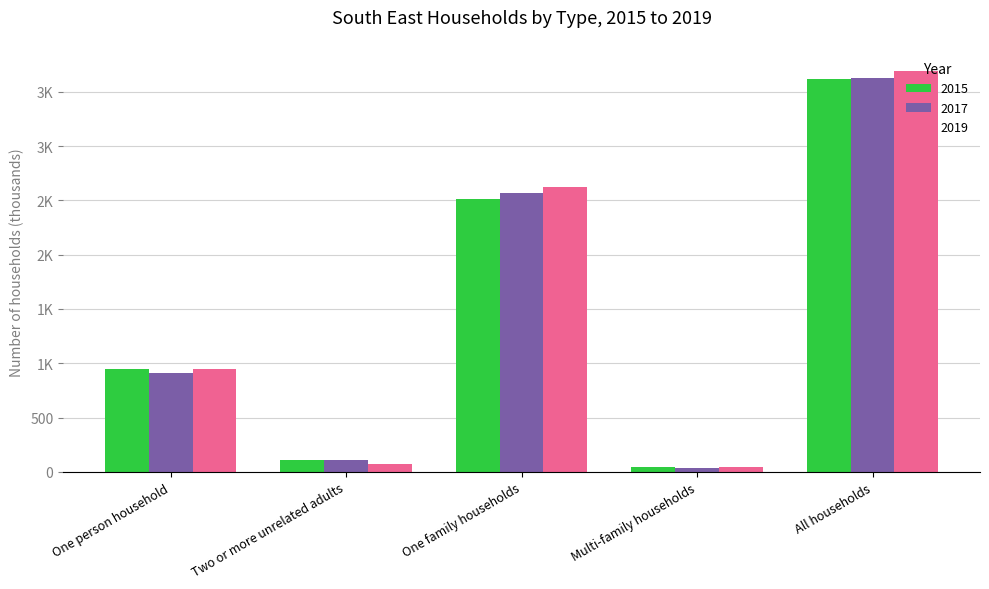

Is it true that 2019 equals 74 at Two or more unrelated adults?

True